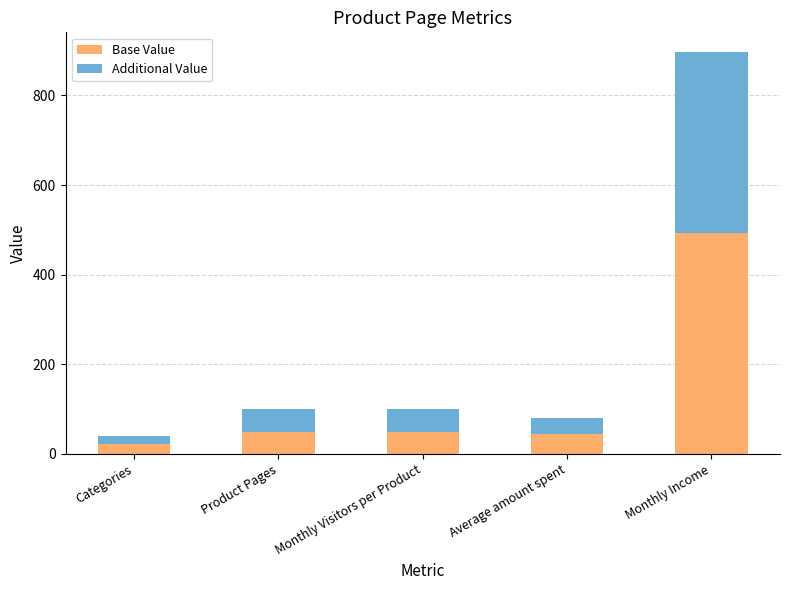

At which category is the sum across all series the highest?

Monthly Income